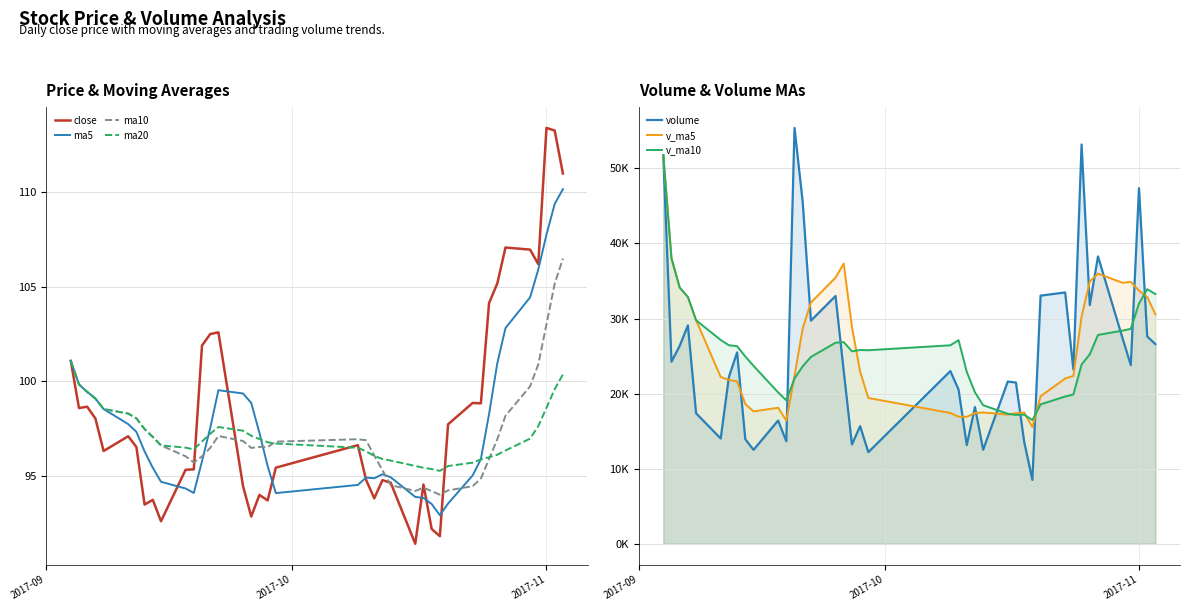

At how many categories does at least one series exceed 112?

2